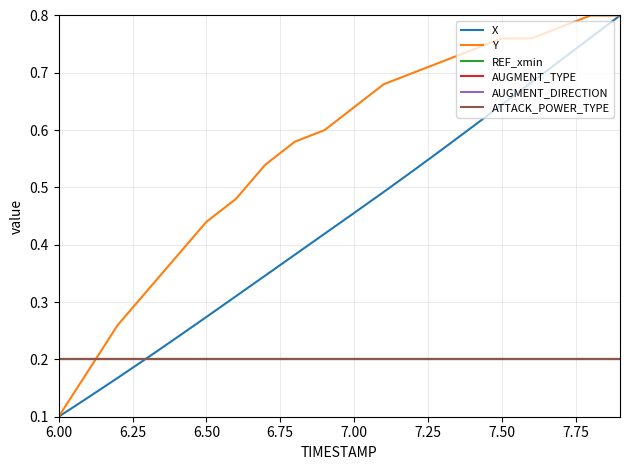

Which series has the largest range (max minus min)?

X